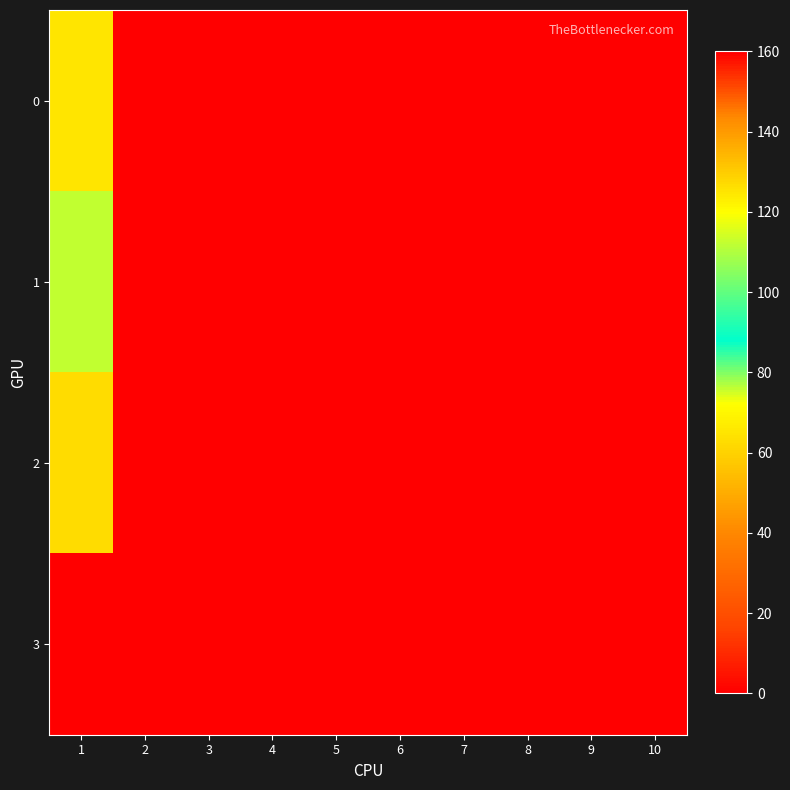

Which series has the largest total across all categories?

3